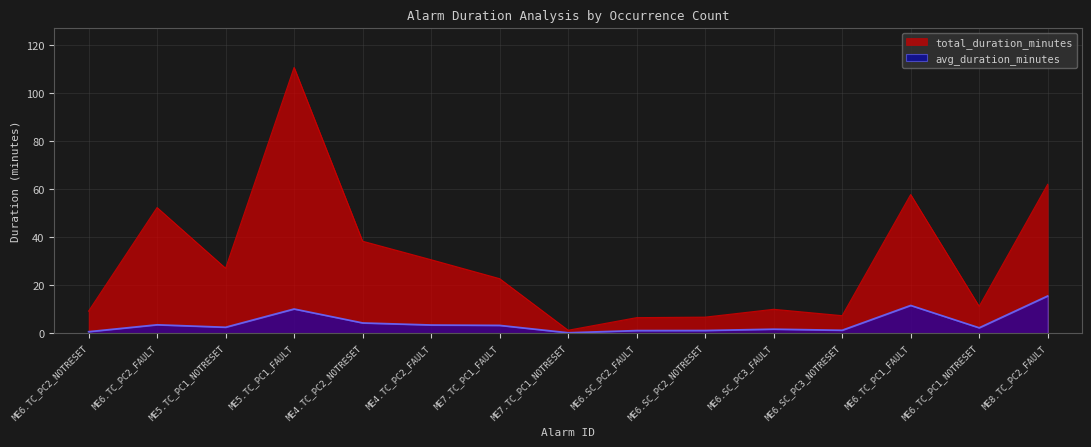

At which category does total_duration_minutes reach its first local peak?

ME6.TC_PC2_FAULT